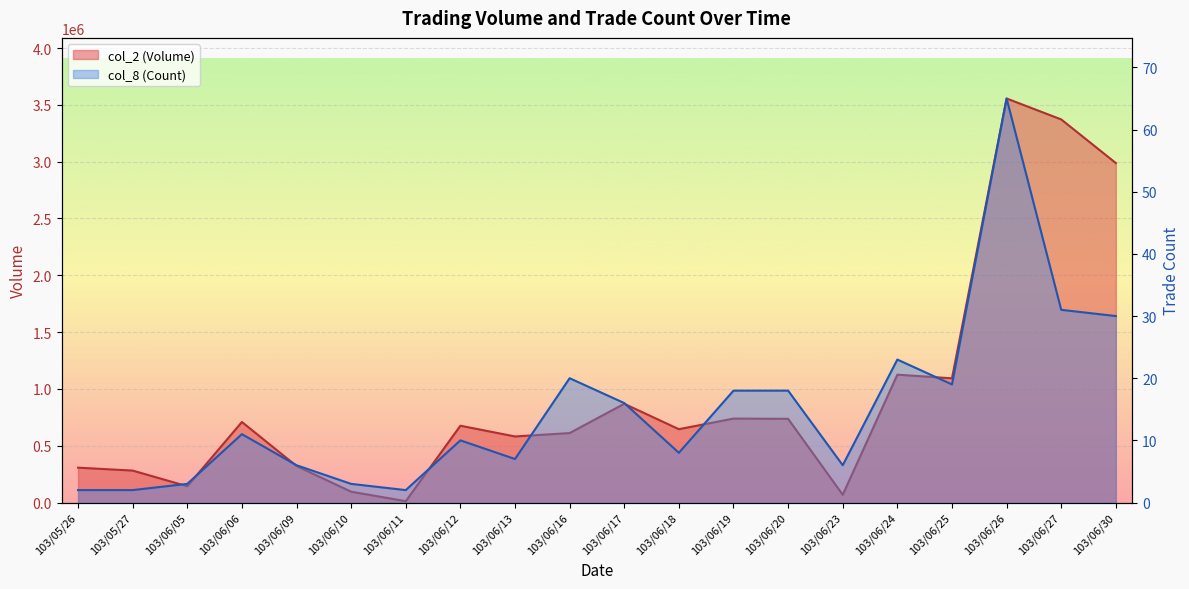

Where is the first local maximum for col_2 (Volume)?

103/06/06